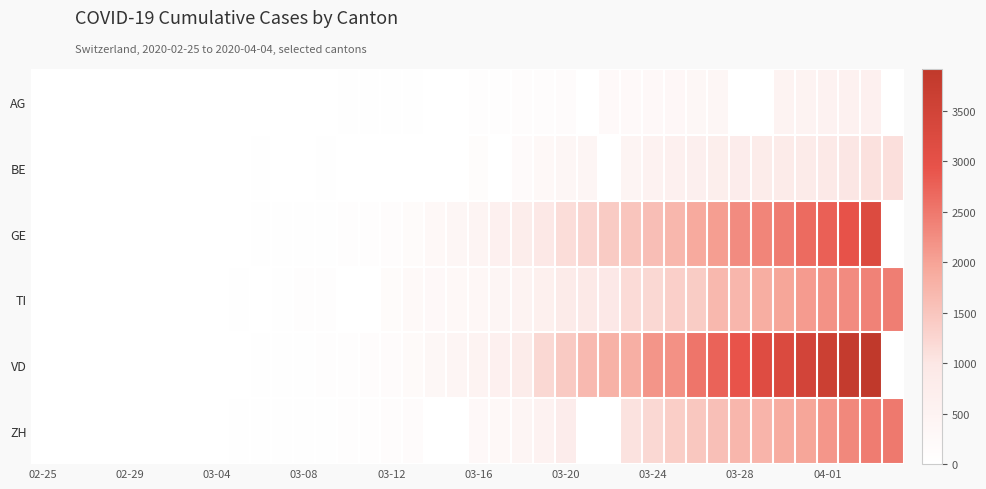

At which category does the chart reach its minimum across all series?

02-25